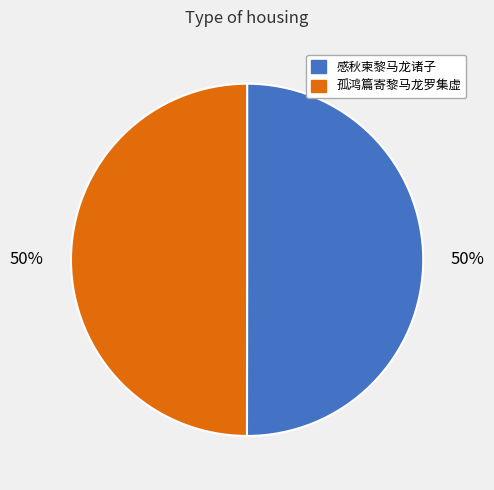

What percentage is the 感秋柬黎马龙诸子 slice, to the nearest percent?

50%